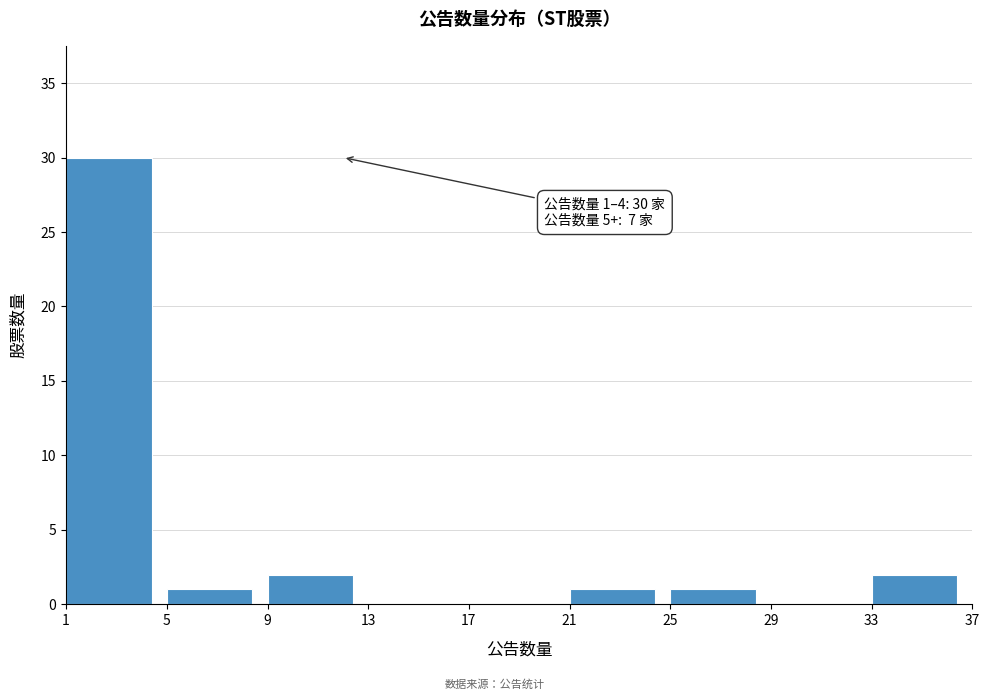

Which range on the x-axis has the tallest bar?

1 to 5